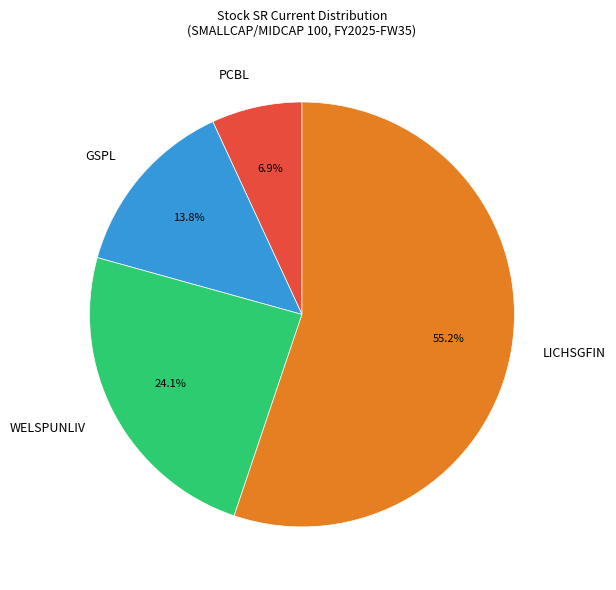

Which category has the biggest portion of the pie?

LICHSGFIN